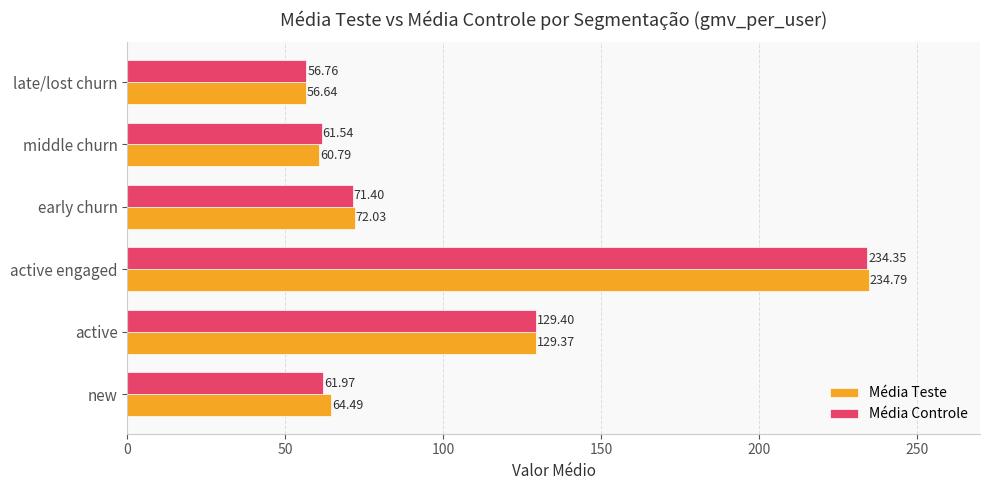

What is the difference between the highest and lowest values at active engaged?

0.4